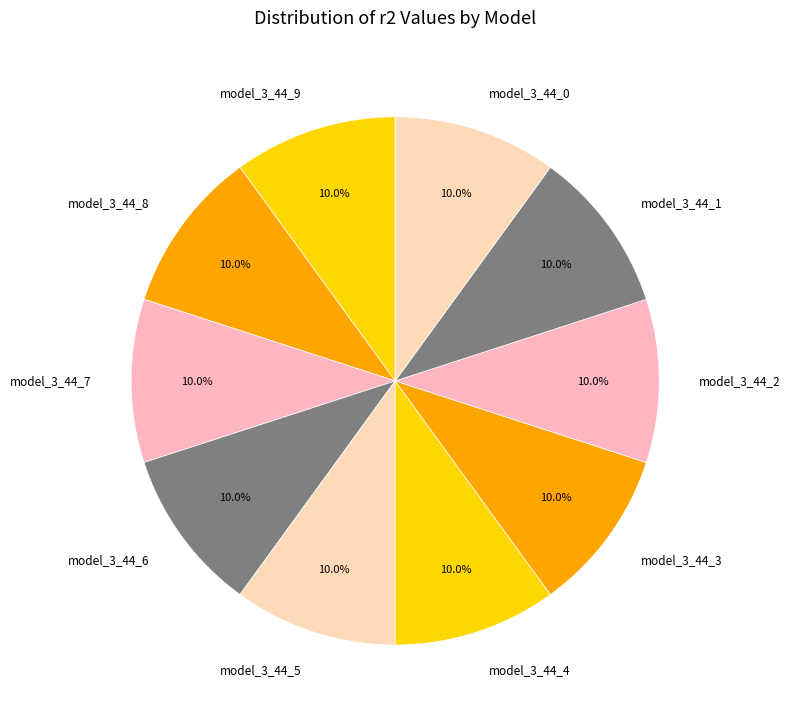

How much of the chart is everything except model_3_44_9?

90.0%